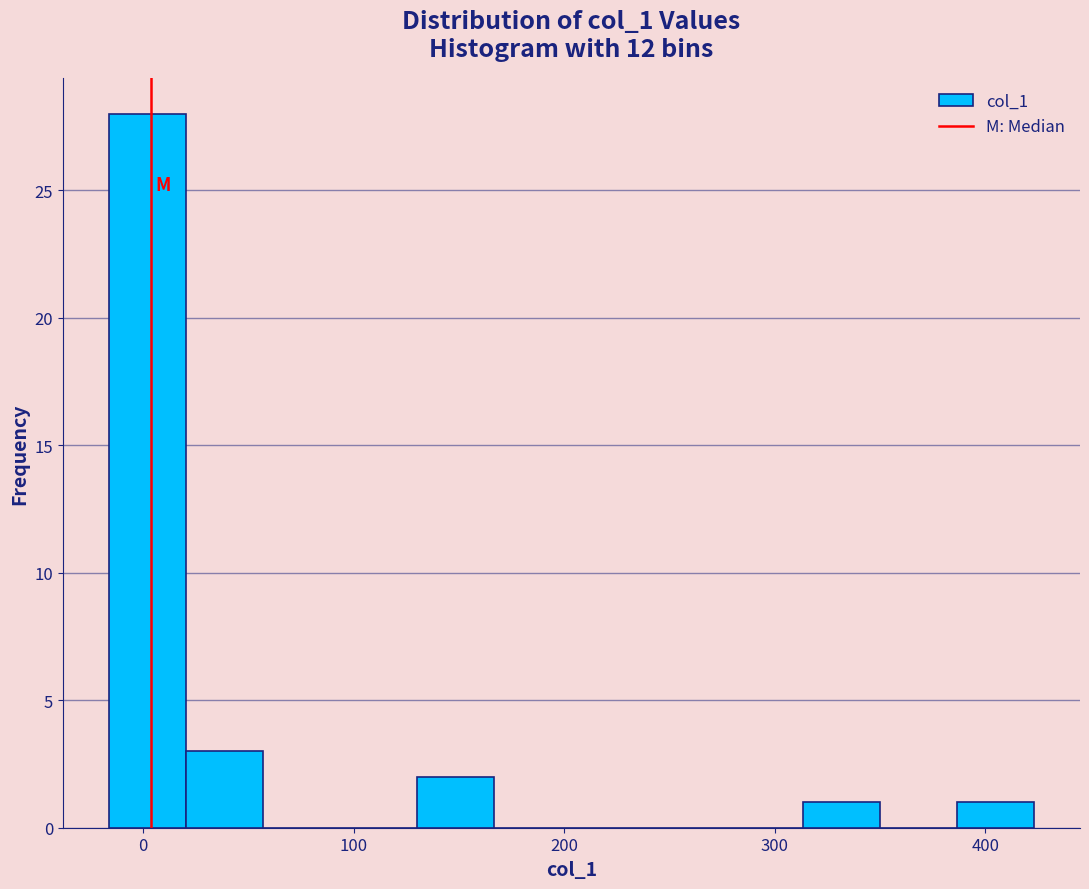

Around what value on the x-axis is the tallest bar? Give the approximate position of its centre, as read against the axis.

0